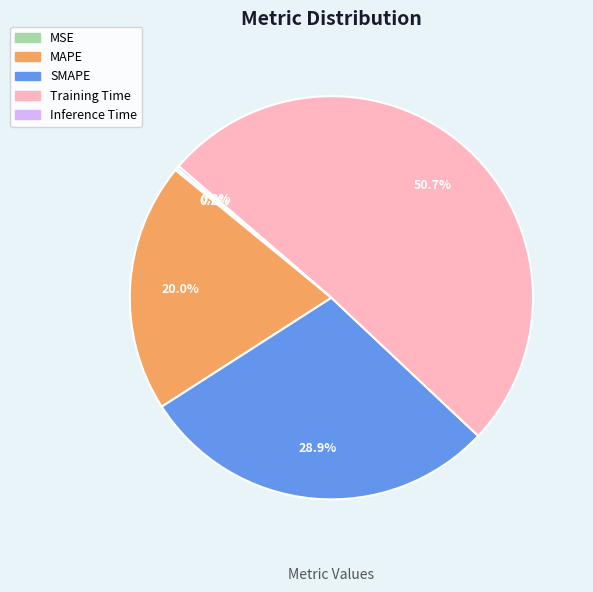

To the nearest percent, what is the average slice percentage?

20%